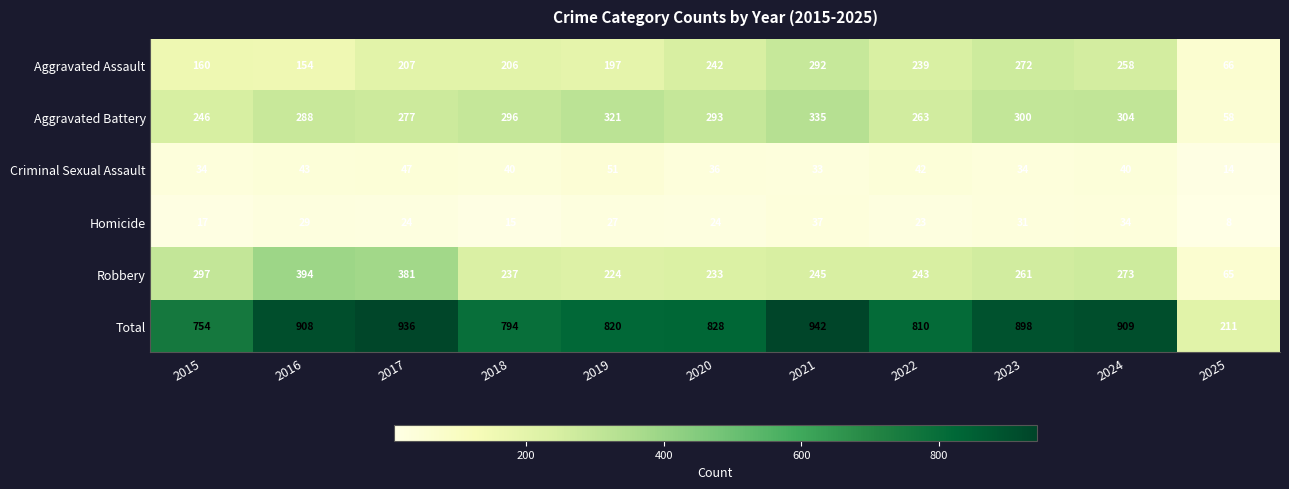

Count the number of data series in this chart.

6